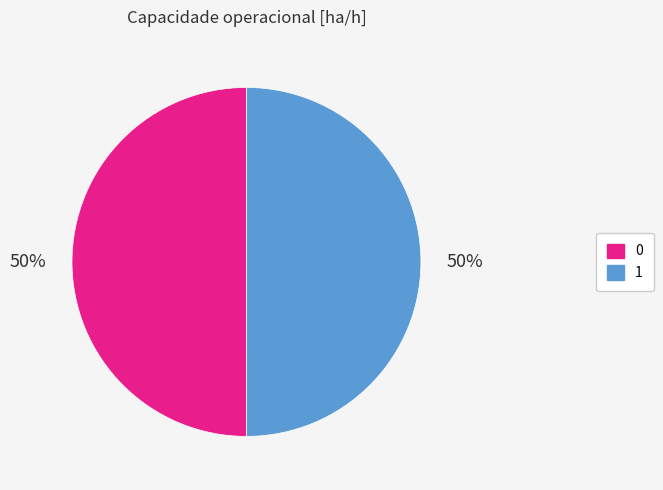

What is the ratio of the value at 1 to the value at 0?

1.0